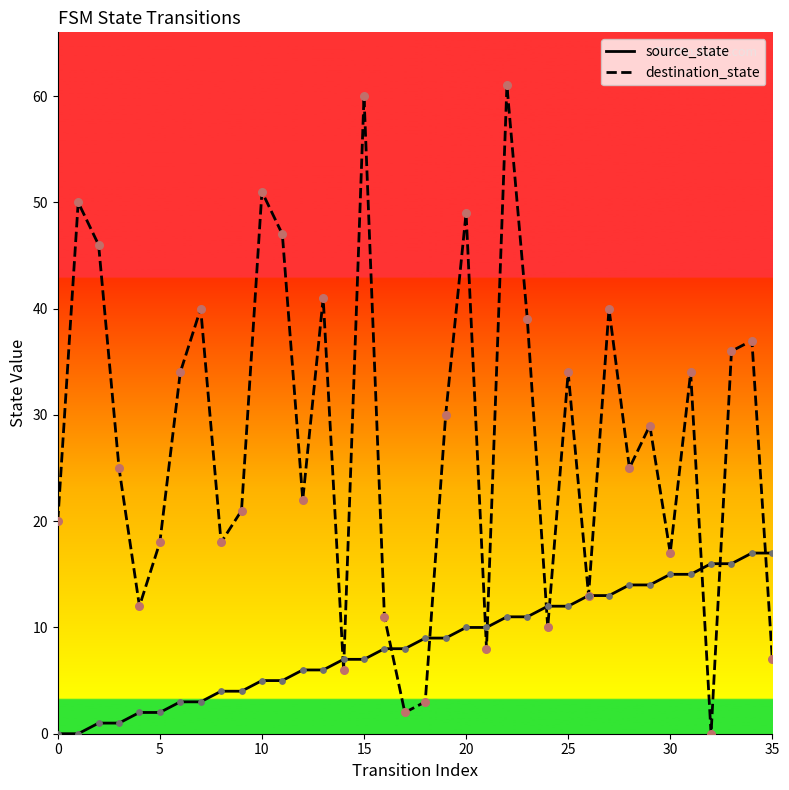

What are all the series names shown in the legend?

source_state, destination_state